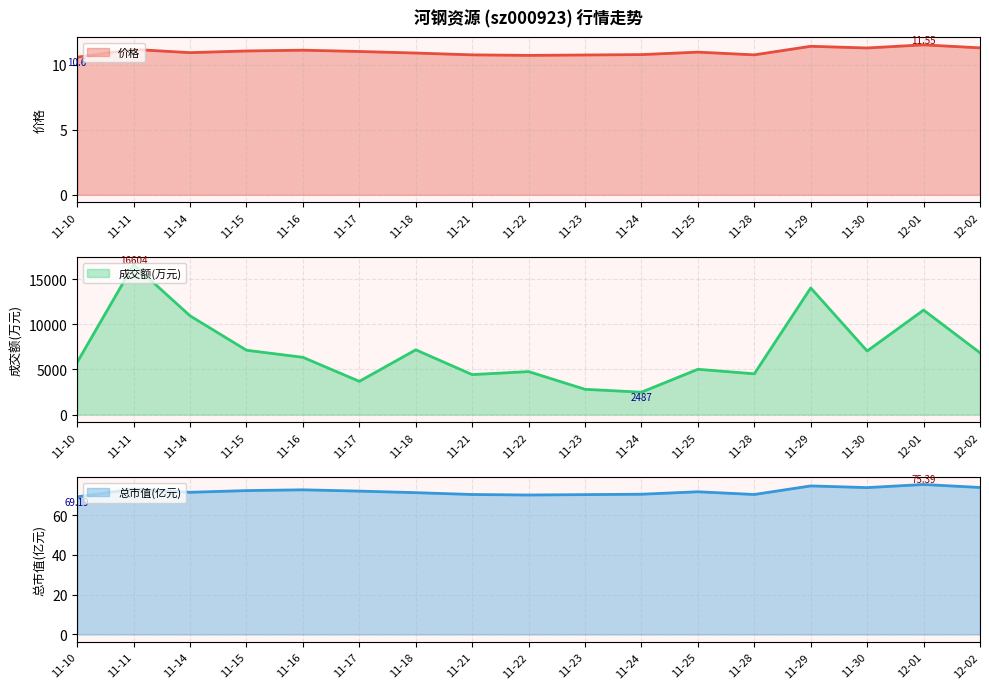

Reading left to right, list all the values displayed in this chart.

价格: 10.6	11.2	10.9	11.1	11.1	11.0	10.9	10.8	10.7	10.8	10.8	11.0	10.8	11.4	11.3	11.6	11.3
成交额(万元): 5806.0	16604.0	10940.0	7131.0	6347.0	3687.0	7177.0	4433.0	4767.0	2806.0	2487.0	5023.0	4521.0	14027.0	7045.0	11579.0	6847.0
总市值(亿元): 69.2	73.1	71.5	72.3	72.7	72.1	71.3	70.4	70.1	70.3	70.5	71.7	70.4	74.7	73.8	75.4	73.9